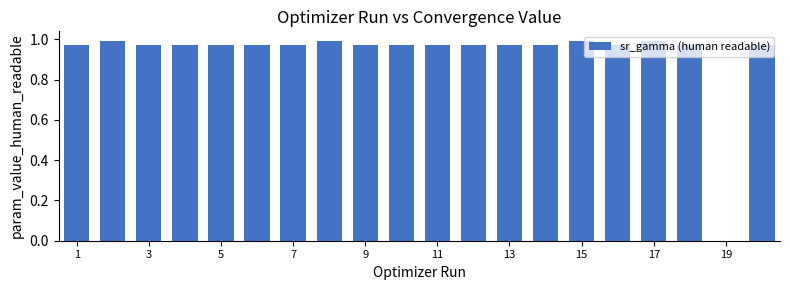

What is the average value?

0.9